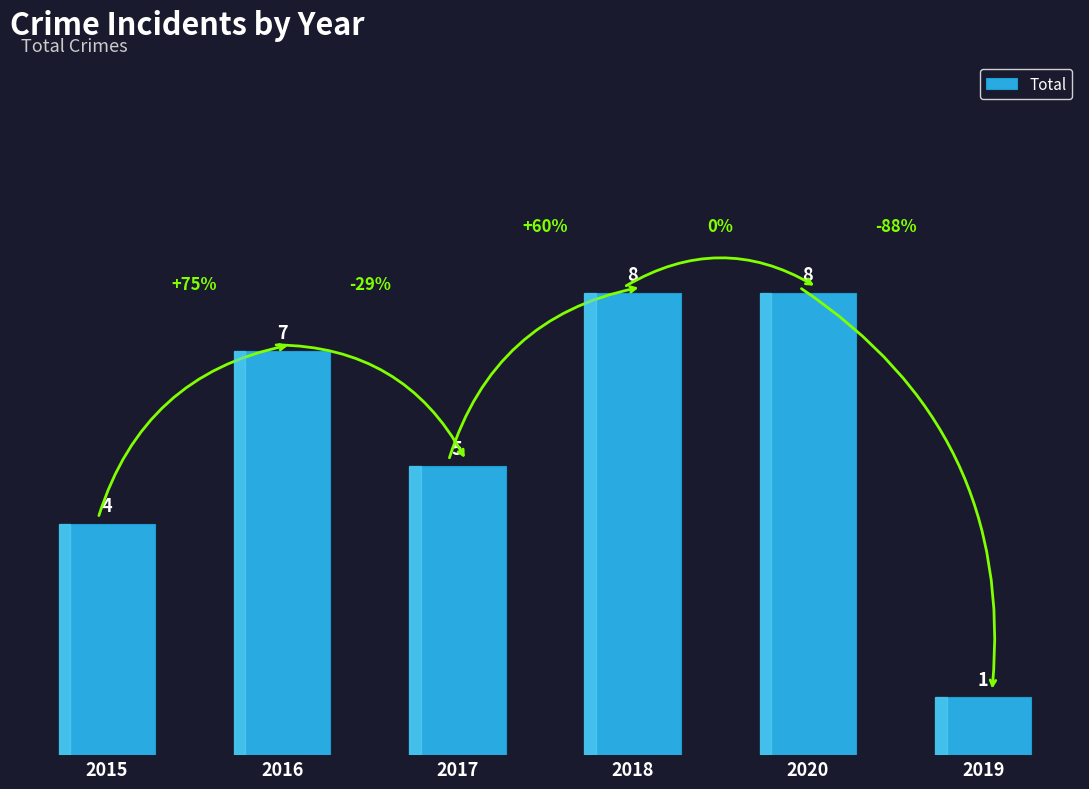

Reading left to right, list all the values displayed in this chart.

2015=4	2016=7	2017=5	2018=8	2020=8	2019=1